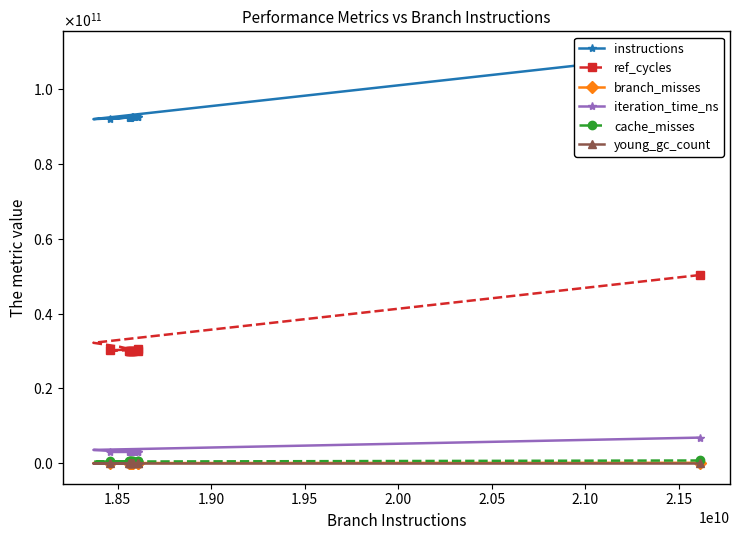

What are all the series names shown in the legend?

instructions, ref_cycles, branch_misses, iteration_time_ns, cache_misses, young_gc_count